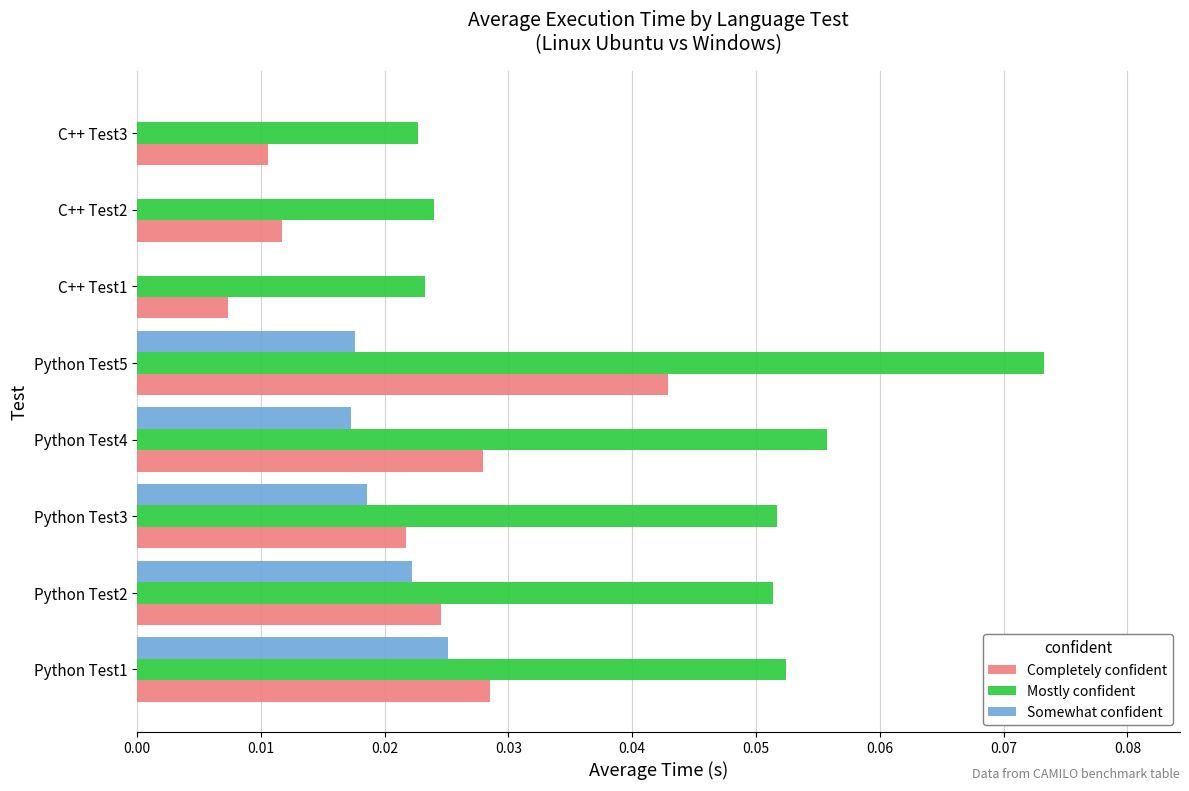

How many categories are shown in the chart?

8